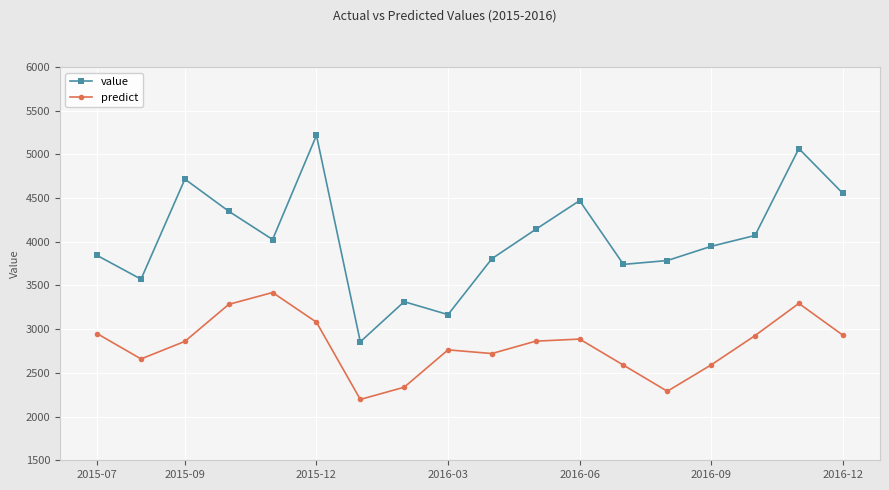

Which series has the largest total across all categories?

value